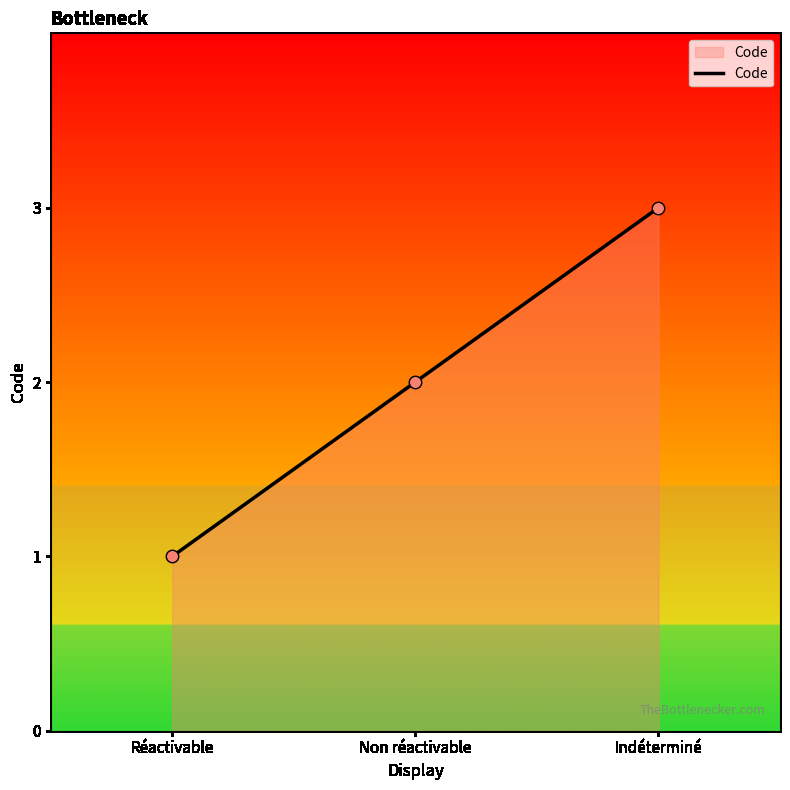

Which has a higher value, Indéterminé or Non réactivable?

Indéterminé